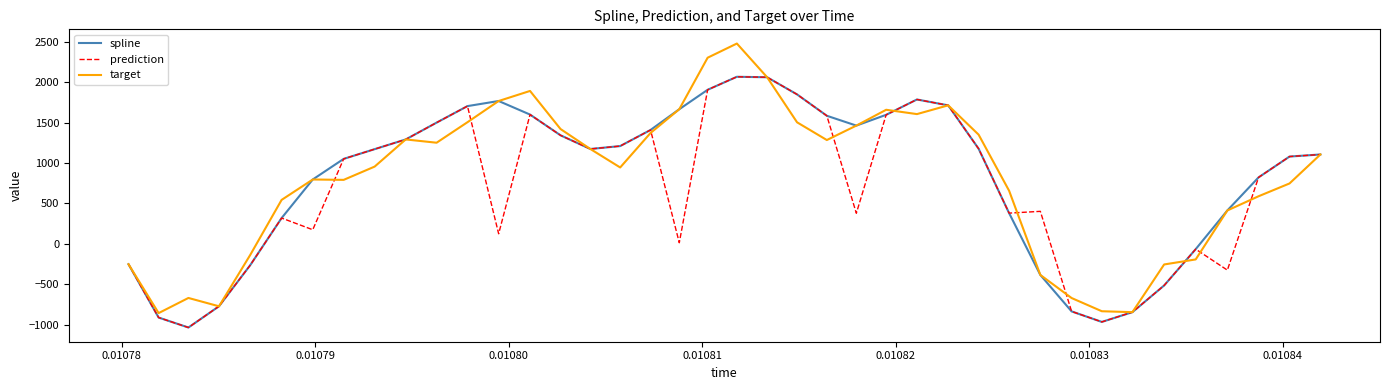

What is the difference between the maximum and minimum values in the prediction series?

3105.4